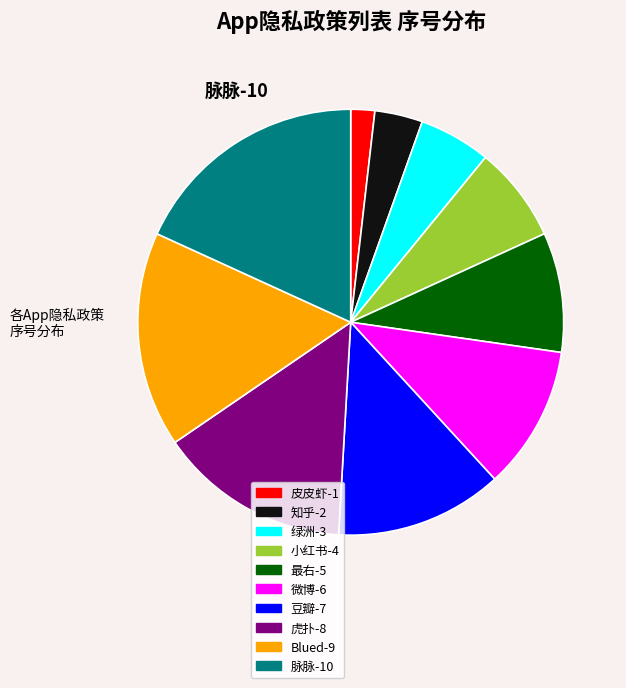

Is the sum of 豆瓣 and 绿洲 greater than half?

No